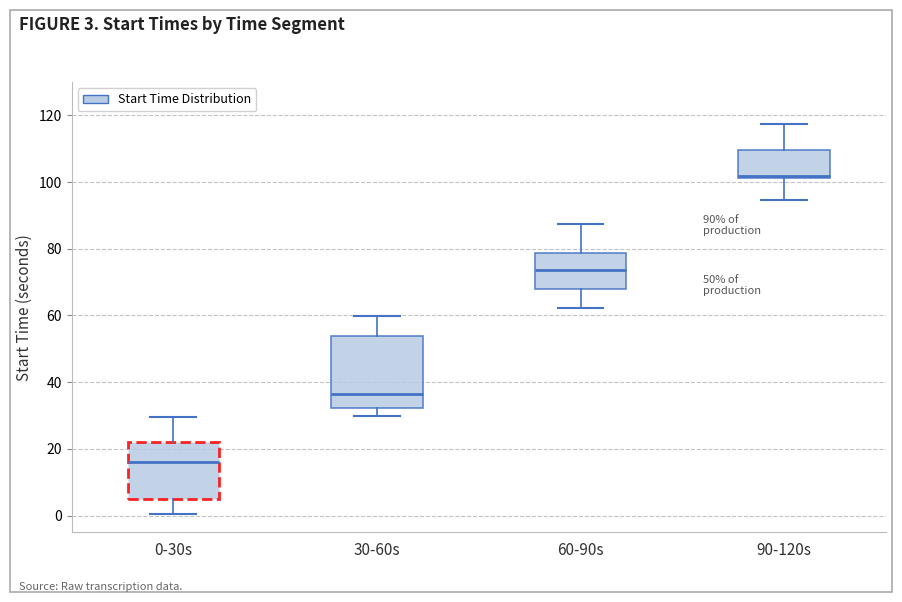

Which box is the tallest, from its lower edge to its upper edge?

30-60s